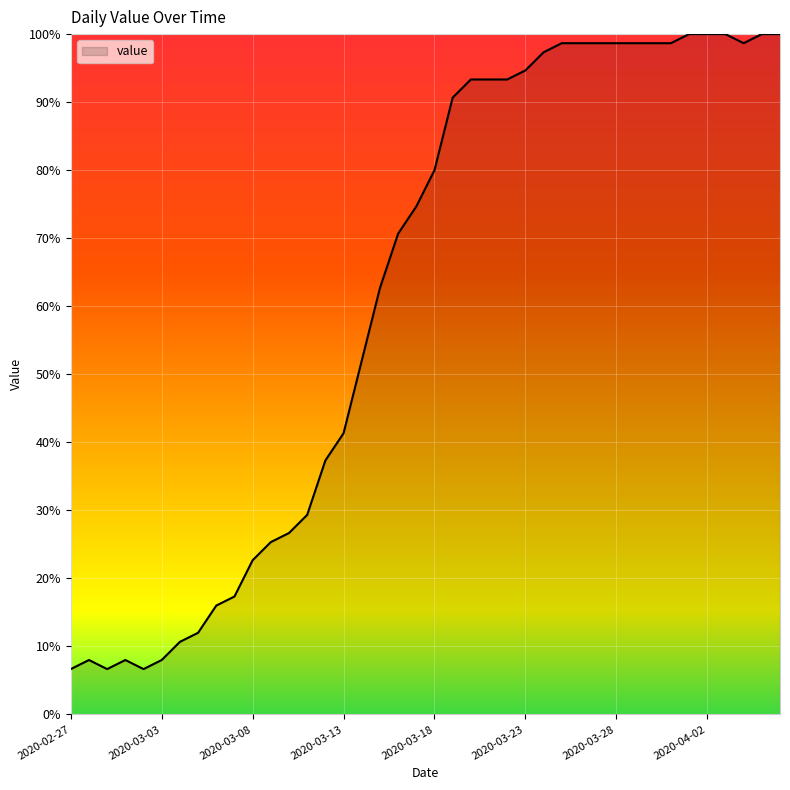

What is the minimum value shown in the chart?

6.7